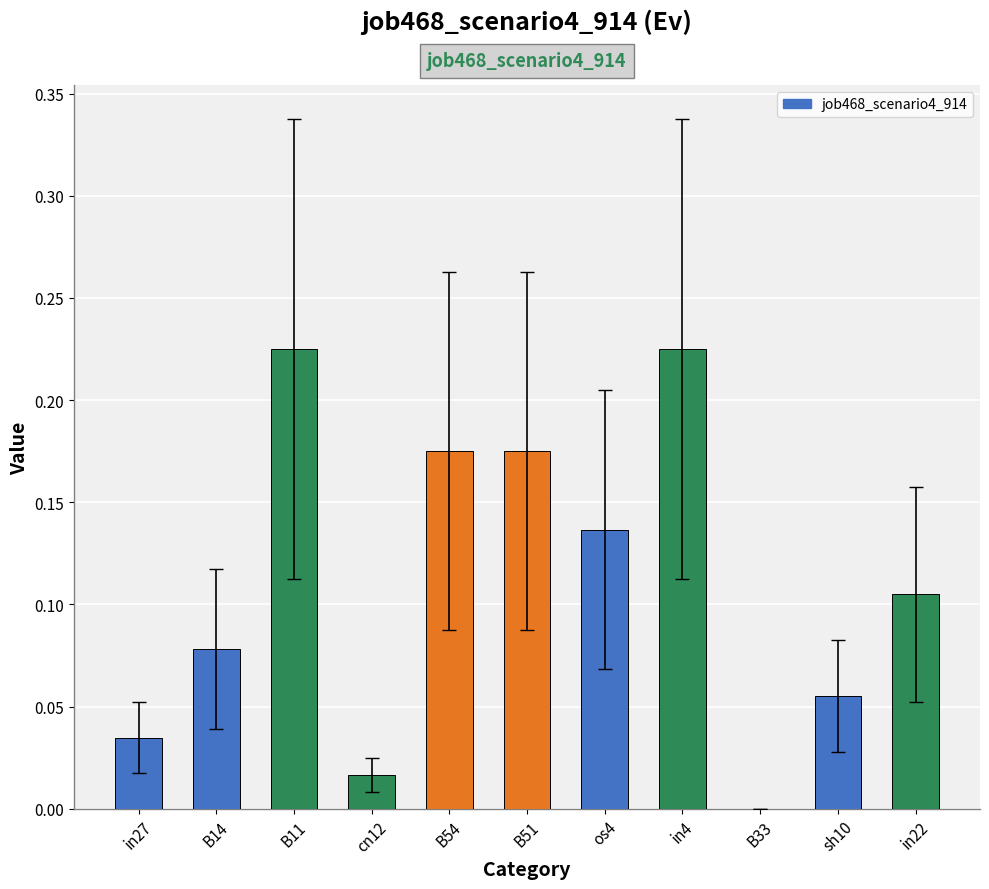

What is the sum of all values?

1.2